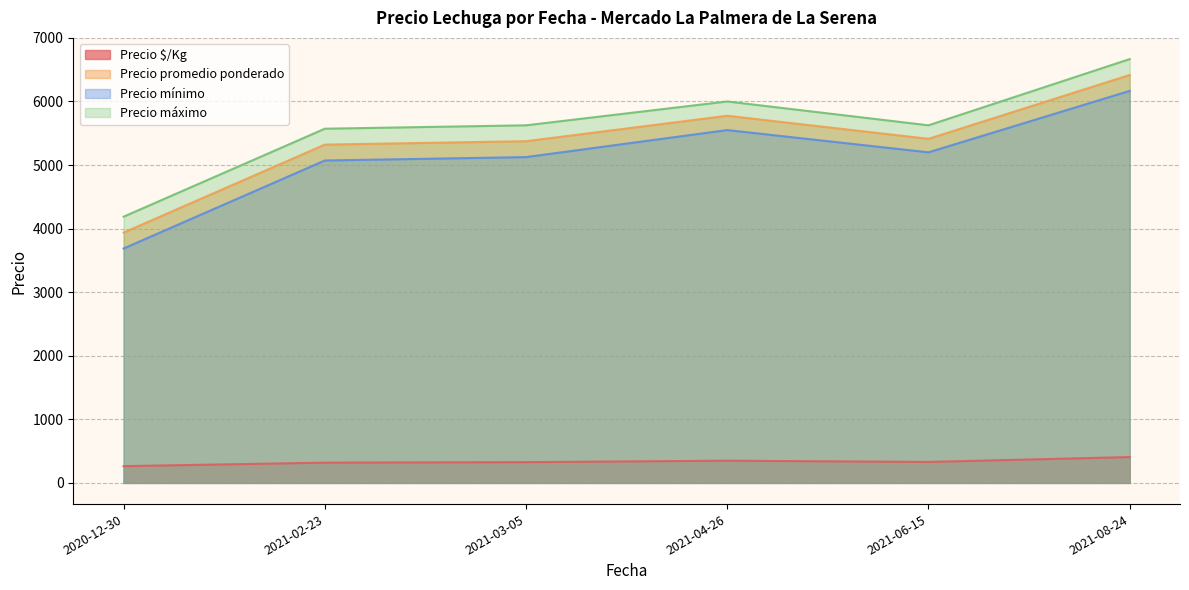

What is the total value across all series at 2021-03-05?

16451.5